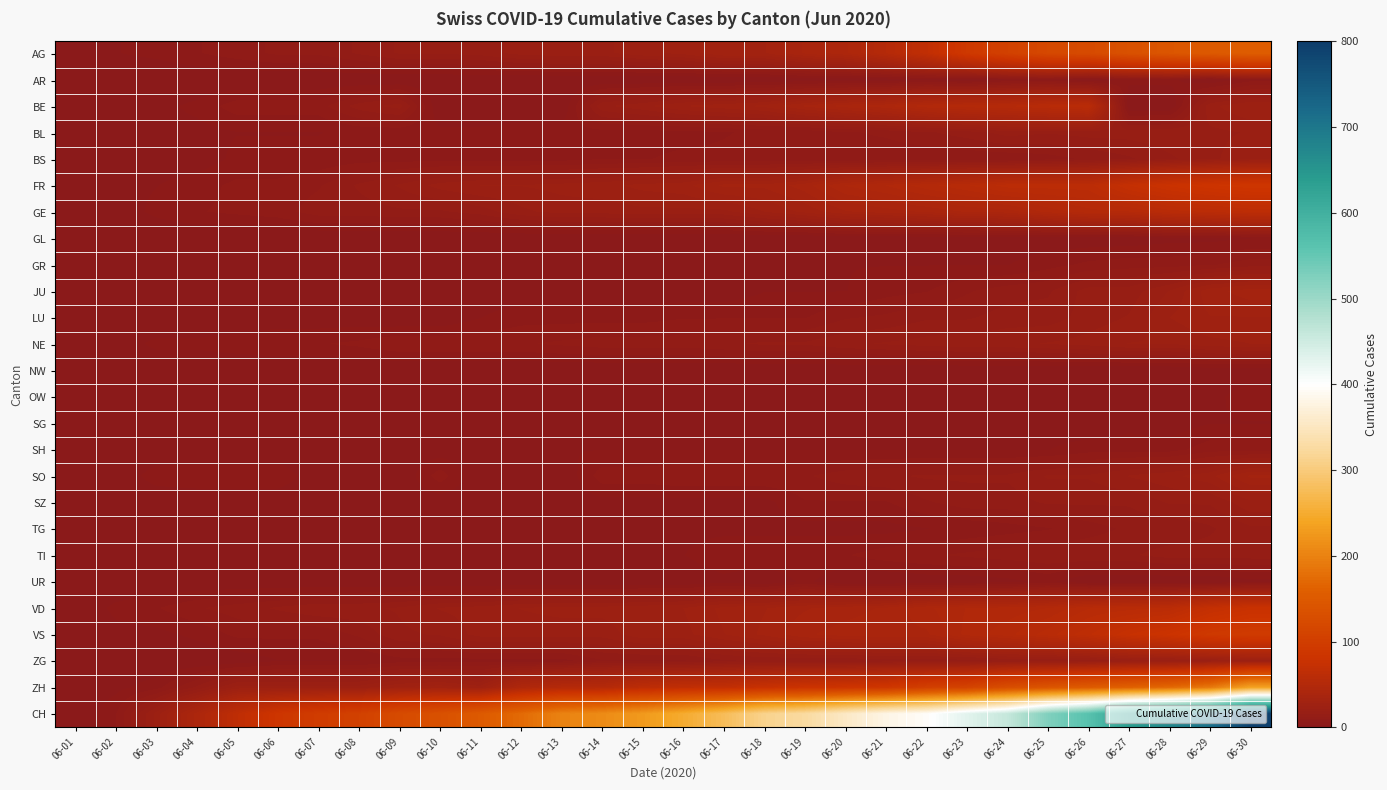

At which category does the chart reach its peak across all series?

06-30